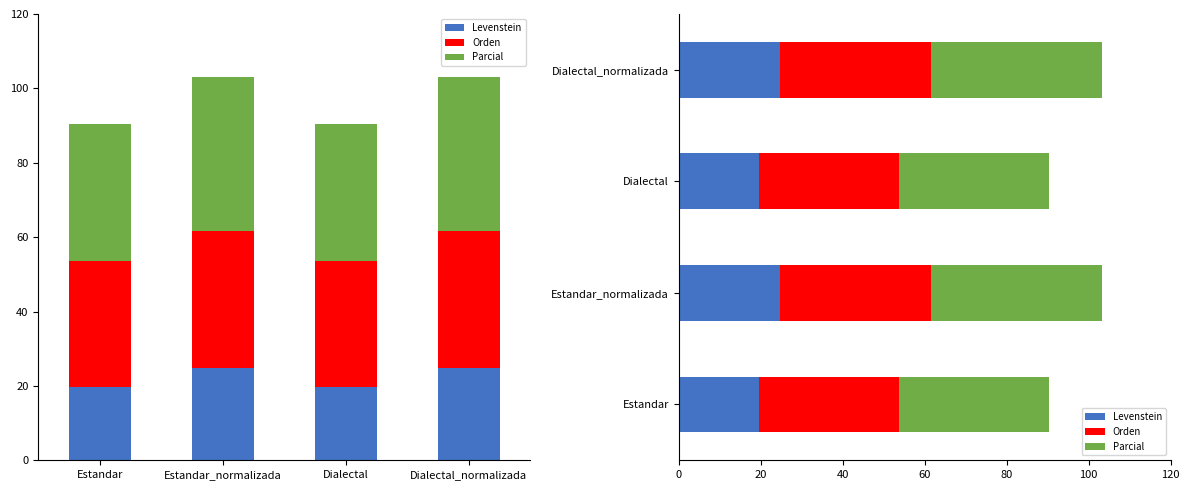

The Levenstein series shows 29.1 at Dialectal. True or false?

False